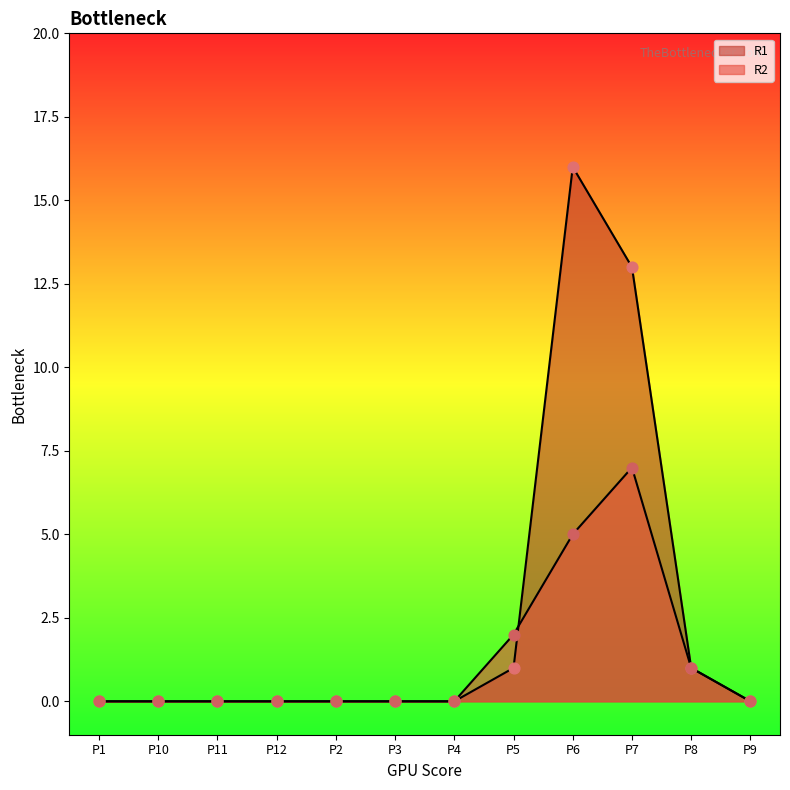

Which series contains the highest Y value?

R1